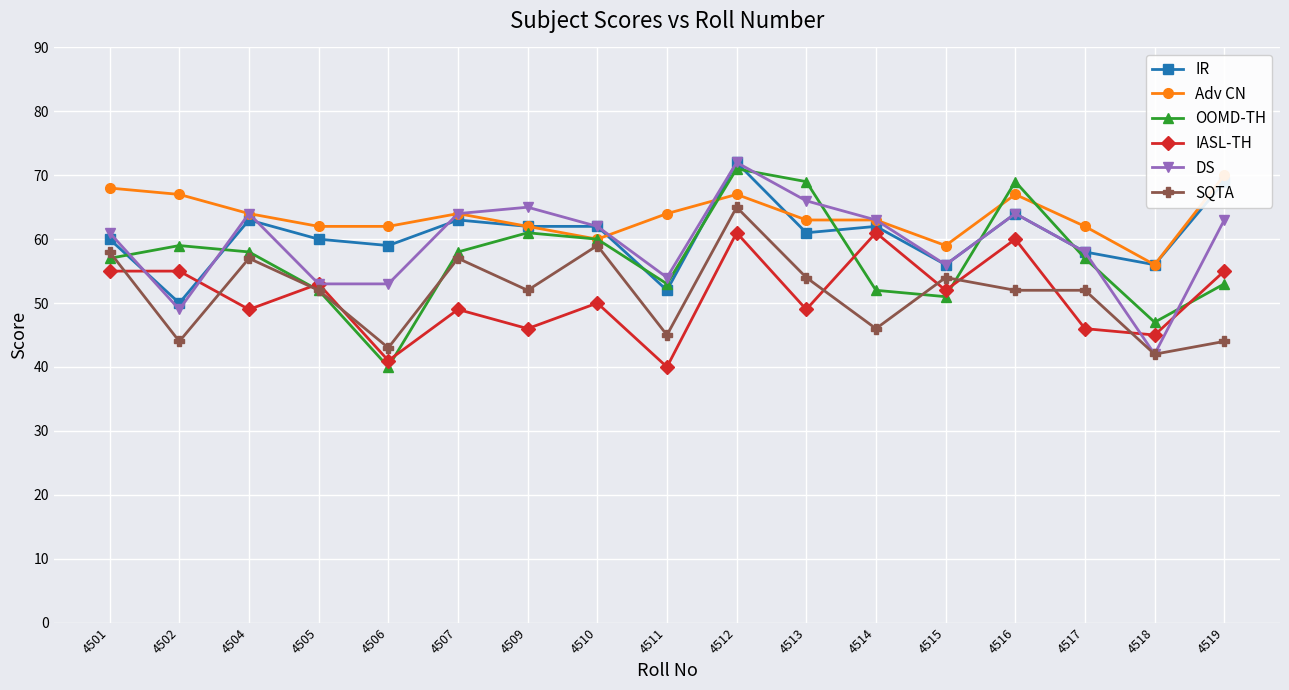

Which label corresponds to the smallest value in the chart?

4506